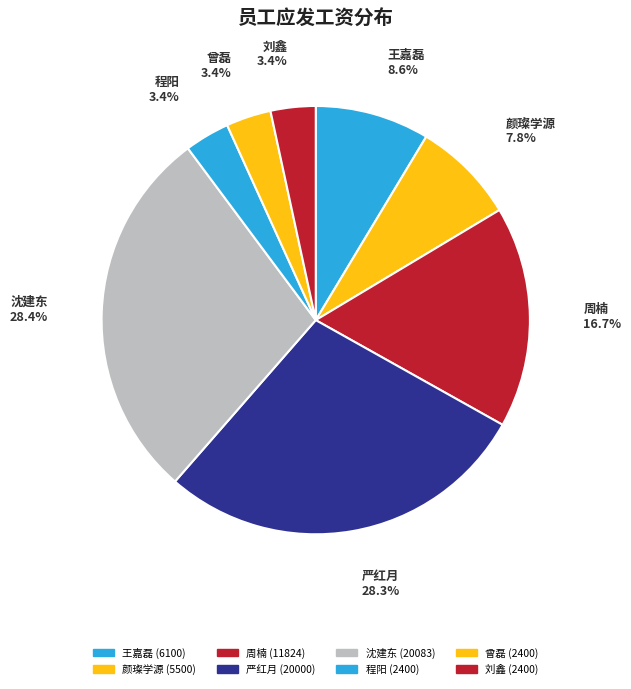

What is the largest slice in the pie chart?

沈建东